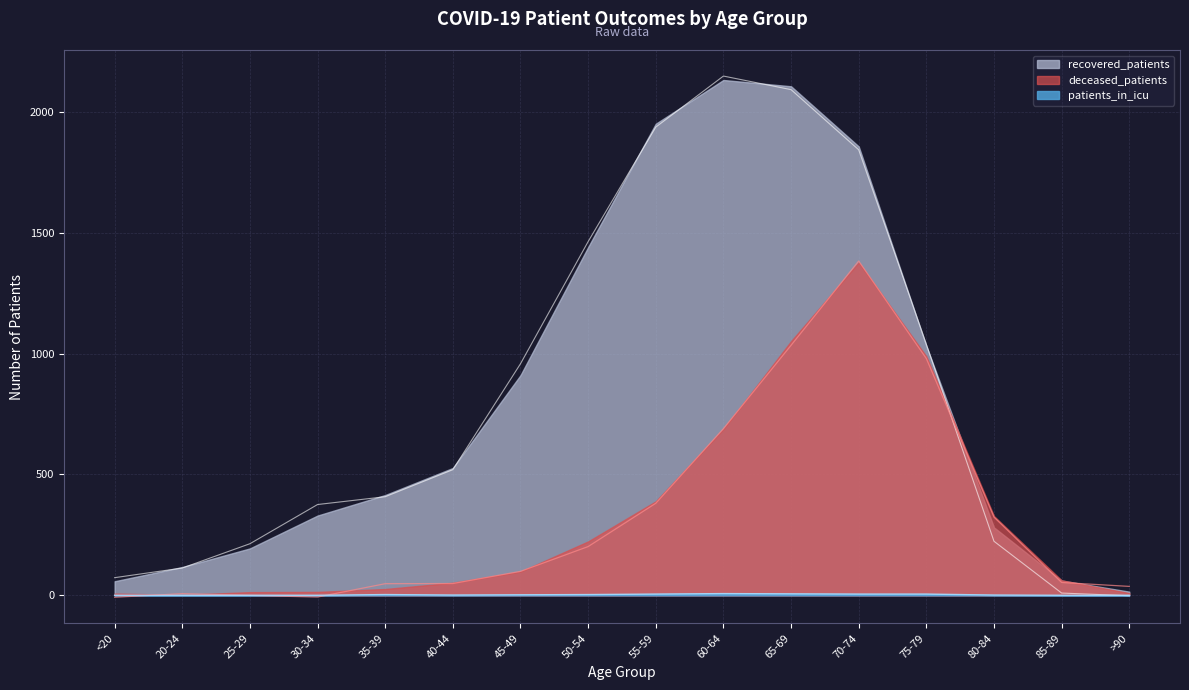

Where is the first local maximum for deceased_patients?

20-24